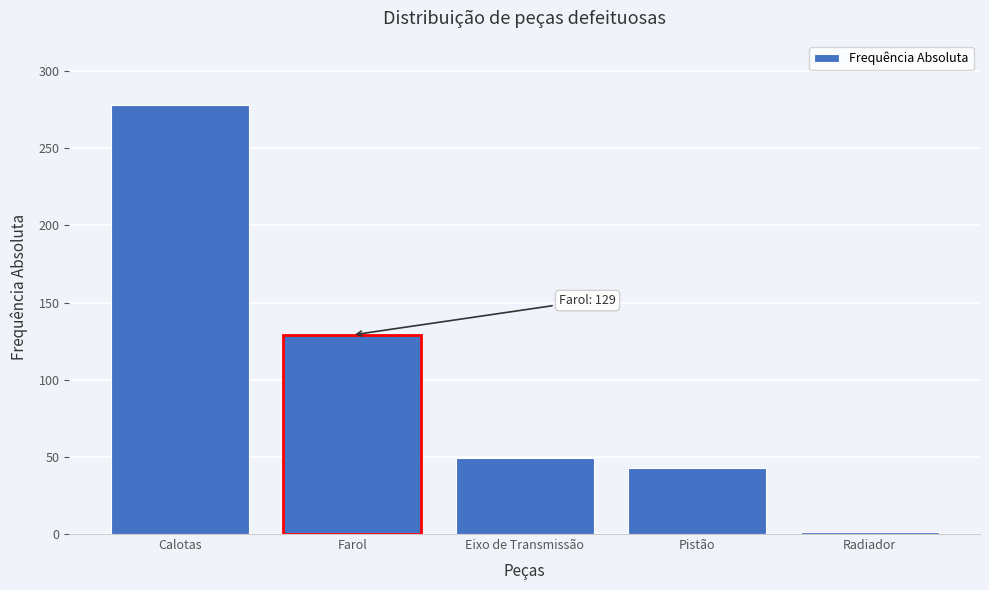

Reading left to right, transcribe all the data shown in this chart.

Calotas=278	Farol=129	Eixo de Transmissão=49	Pistão=43	Radiador=1